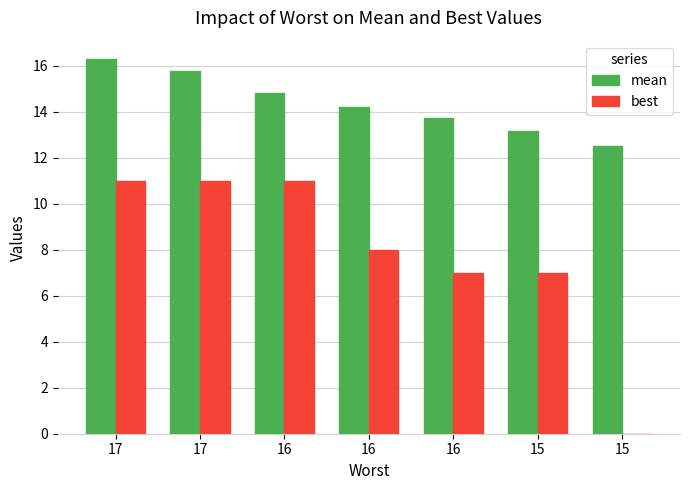

What are all the series names shown in the legend?

mean, best